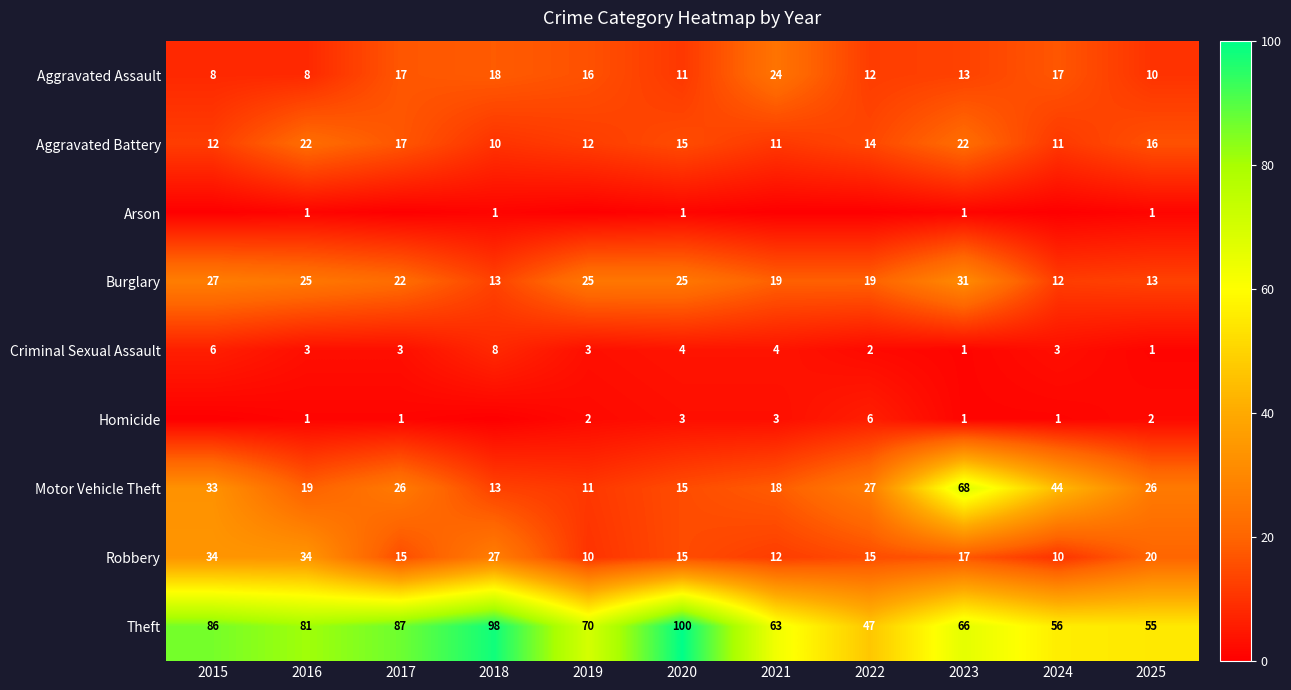

Where does the Aggravated Battery series first go above 14?

2016